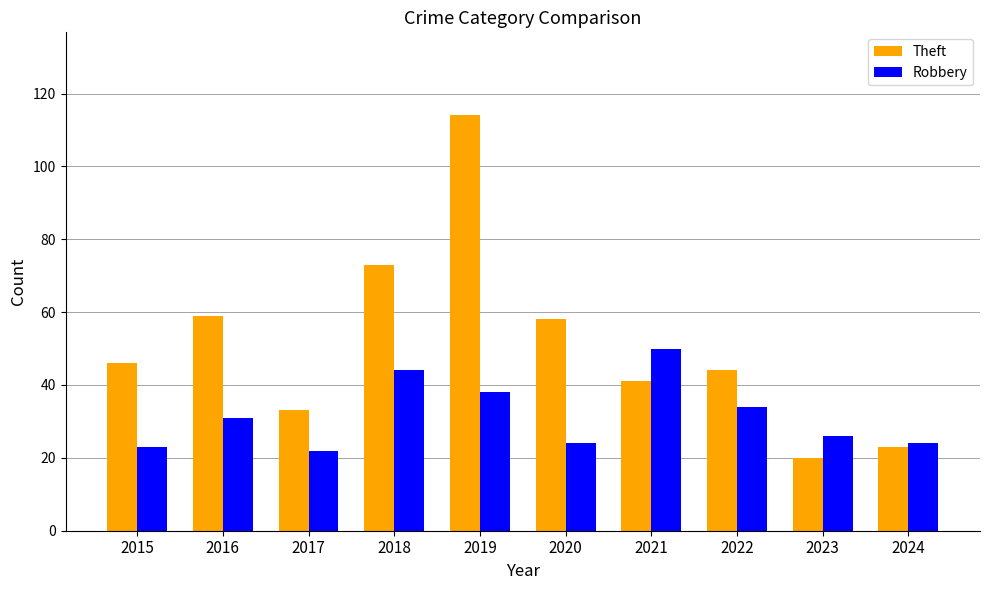

Count the number of categories in the chart.

10